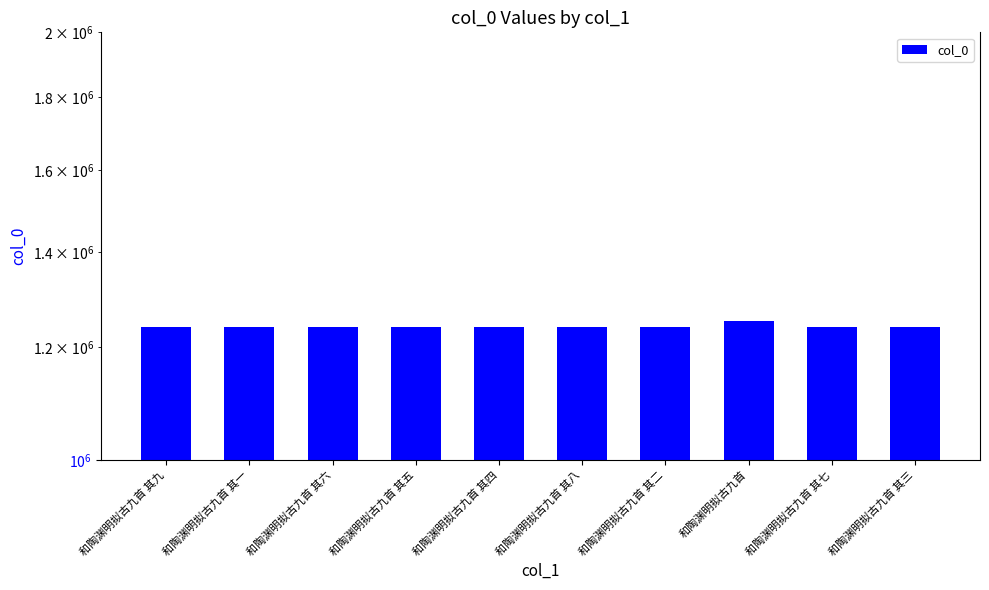

Rank the categories by value from highest to lowest.

和陶渊明拟古九首, 和陶渊明拟古九首 其九, 和陶渊明拟古九首 其八, 和陶渊明拟古九首 其七, 和陶渊明拟古九首 其六, 和陶渊明拟古九首 其五, 和陶渊明拟古九首 其四, 和陶渊明拟古九首 其三, 和陶渊明拟古九首 其二, 和陶渊明拟古九首 其一